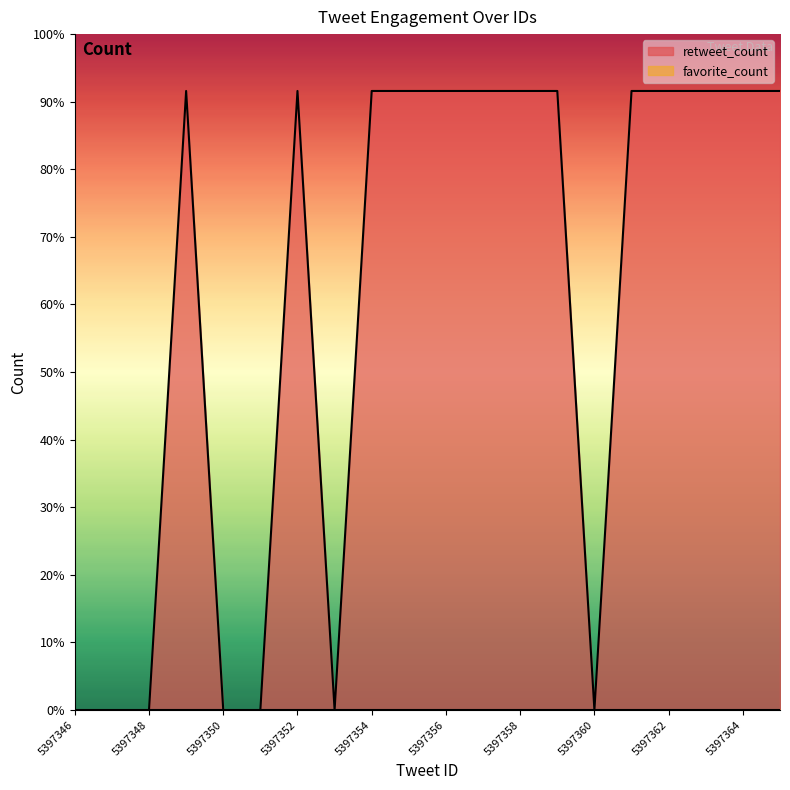

Count the values in the range 0 to 1557.

20